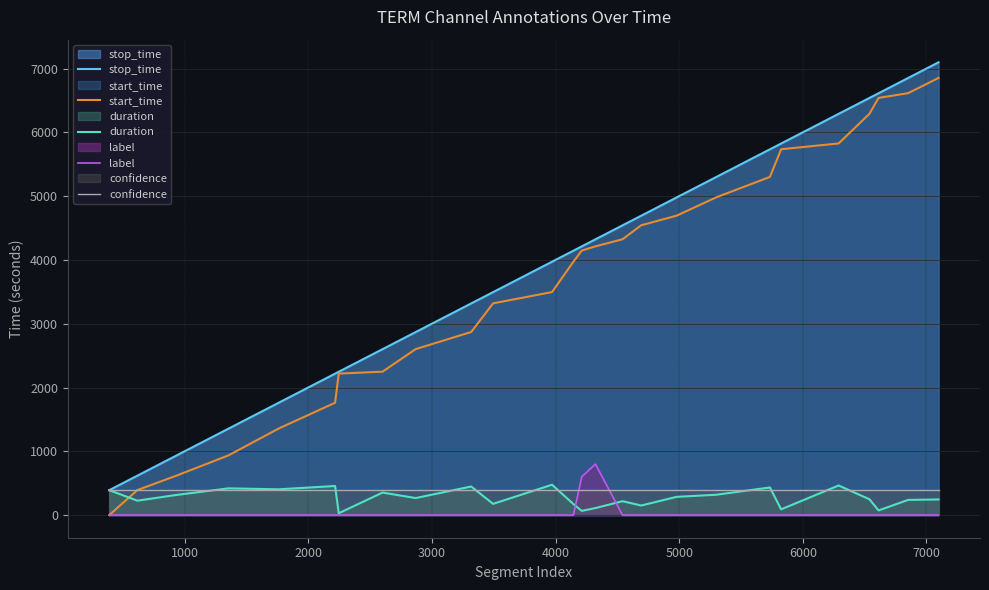

At how many categories does at least one series exceed 3267?

17